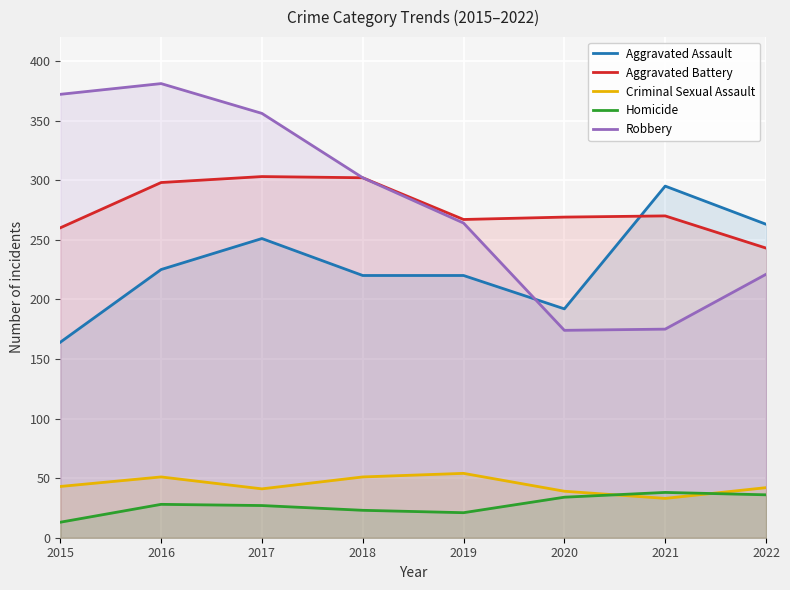

In Robbery, how many points are lower than both neighbors (excluding endpoints)?

1